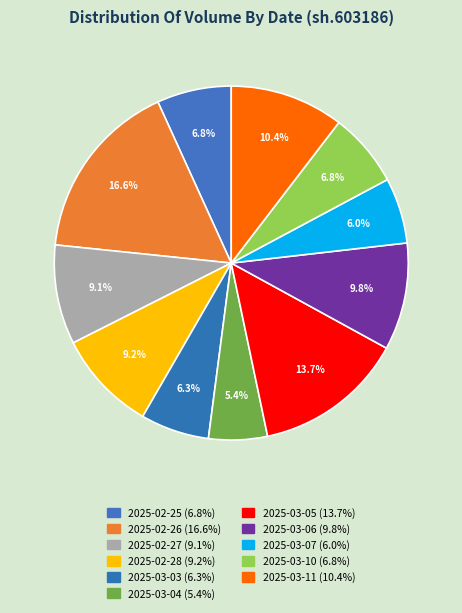

Does 2025-02-26 represent more than half of the total?

No